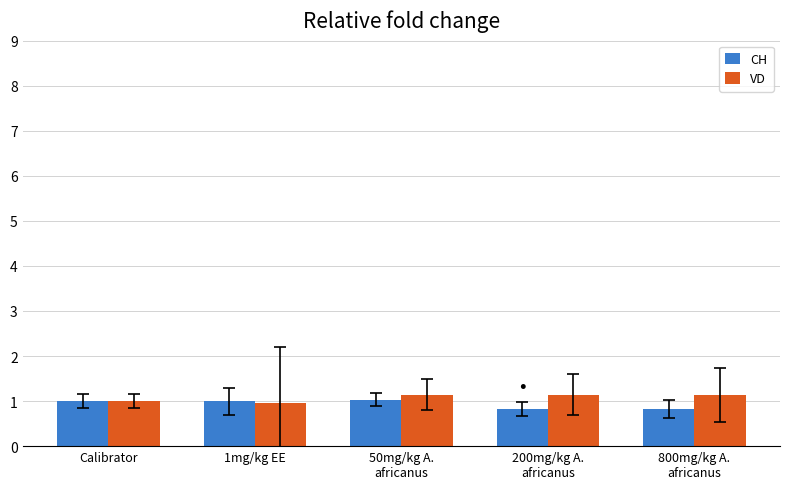

The CH series shows 1.7 at Calibrator. True or false?

False